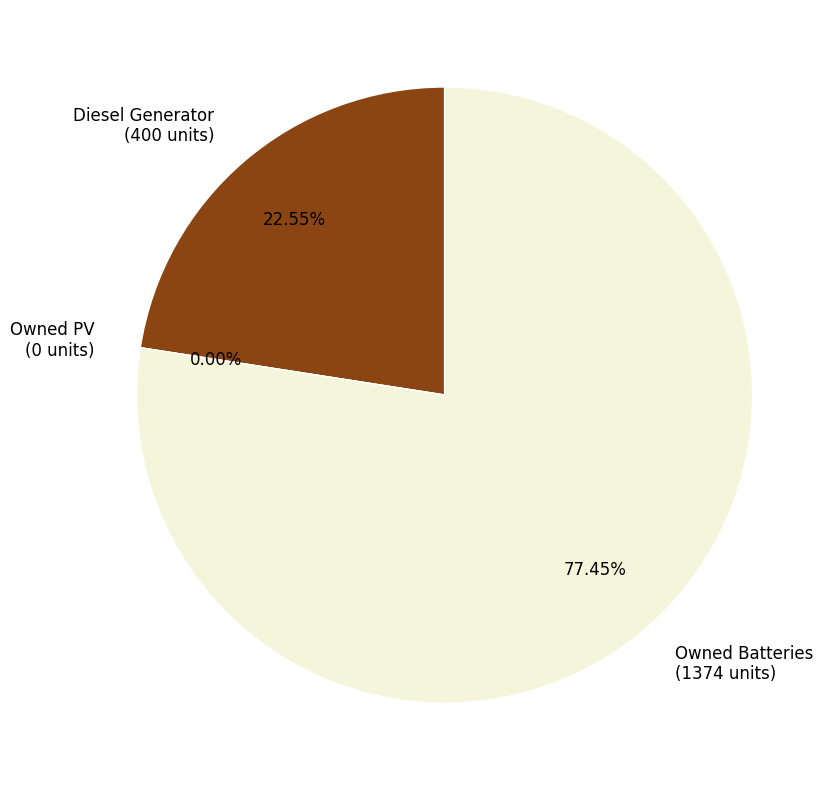

To the nearest percent, what is the difference between the largest and smallest slice percentages?

77%